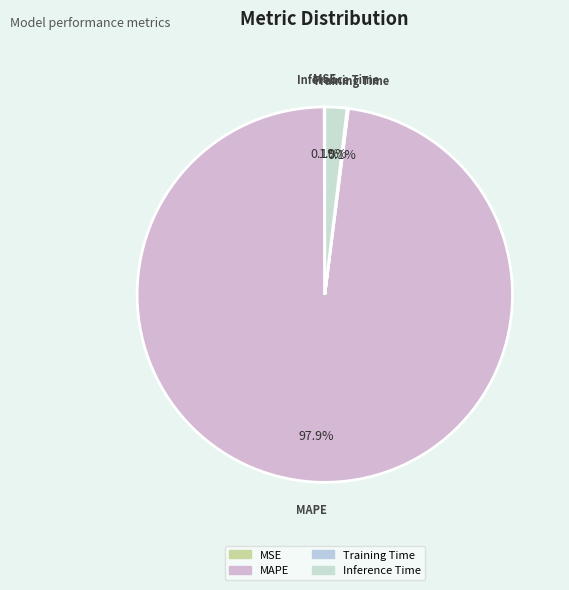

What percentage is NOT represented by MAPE?

2.1%